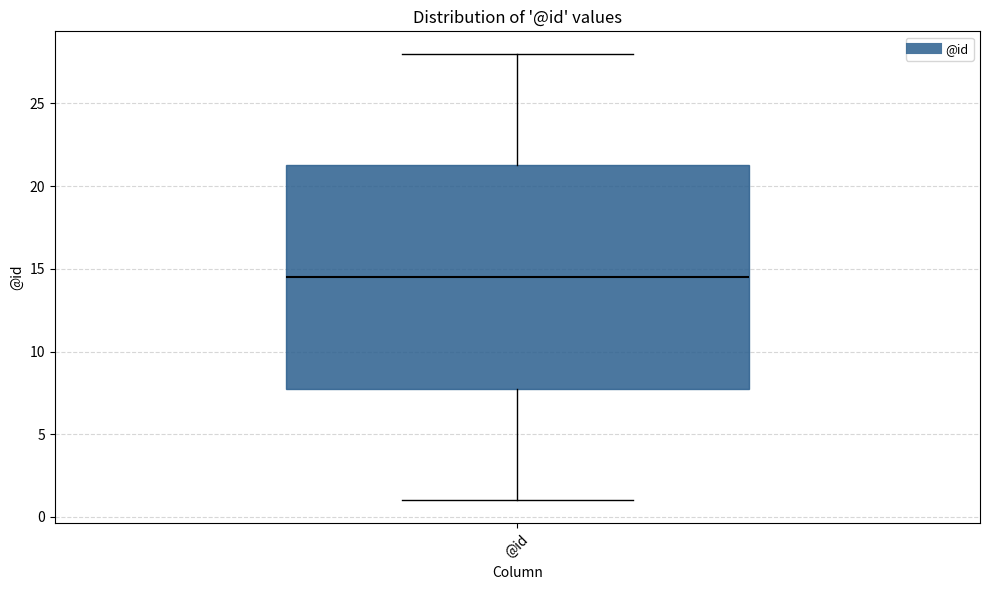

Where is the upper edge of the box for @id on the y-axis? The values are not printed on the chart, so give them approximately, as read against the axis.

21.5